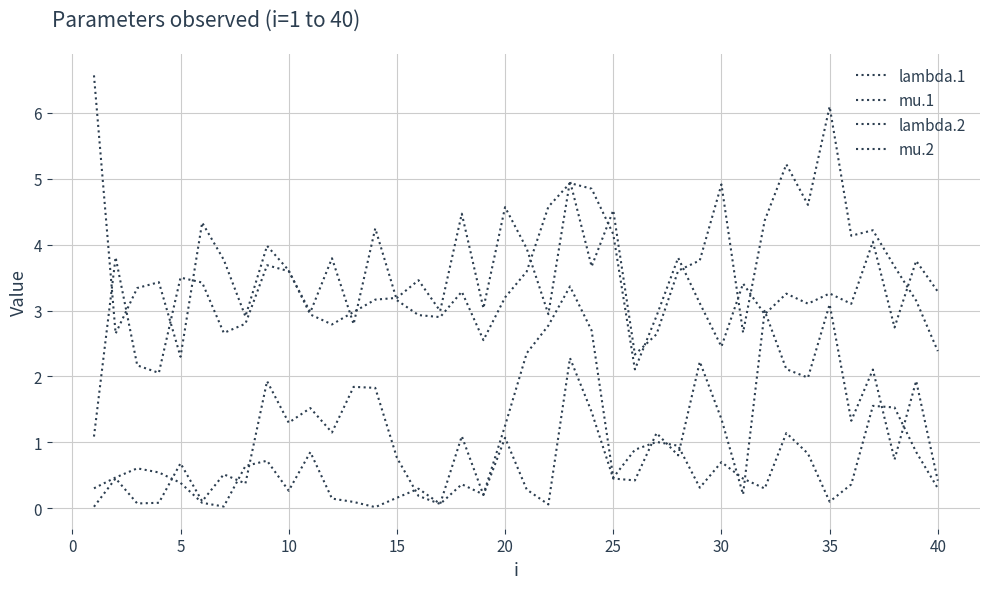

How many lines are shown in the chart?

4